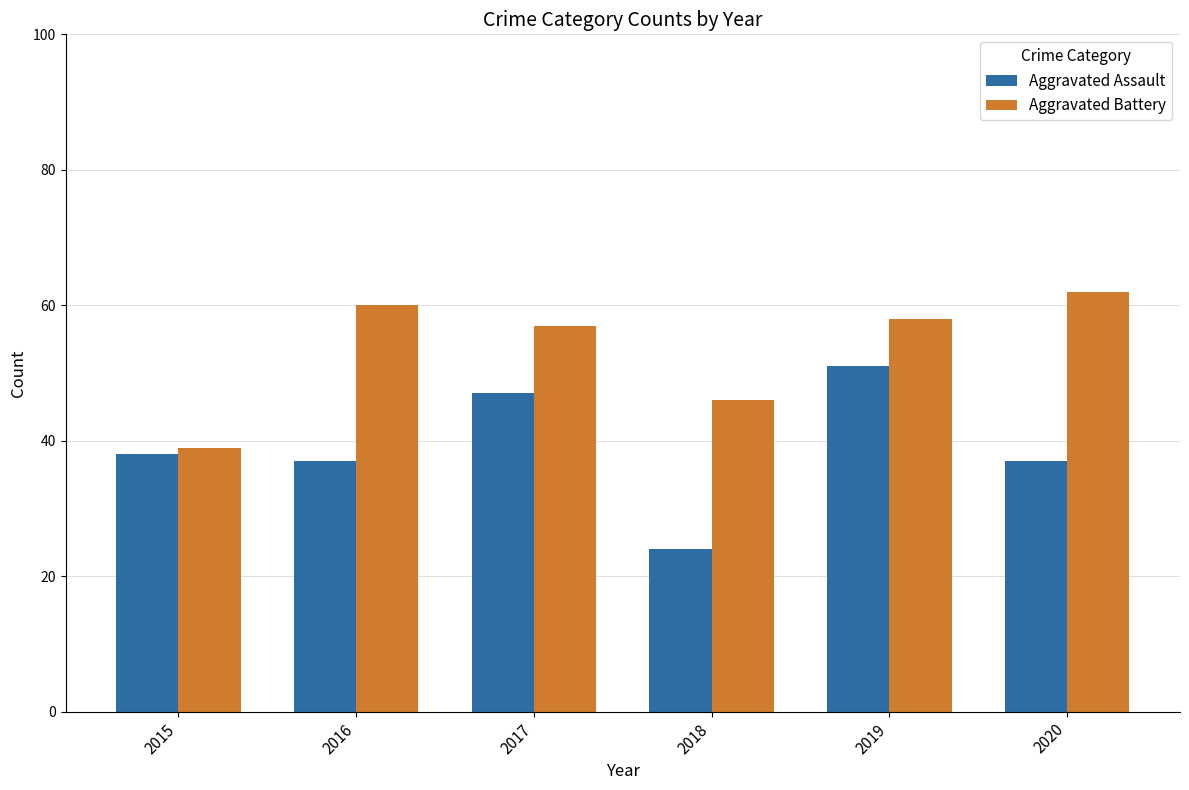

Reading left to right, what are all the values shown in this chart?

Aggravated Assault: 38	37	47	24	51	37
Aggravated Battery: 39	60	57	46	58	62